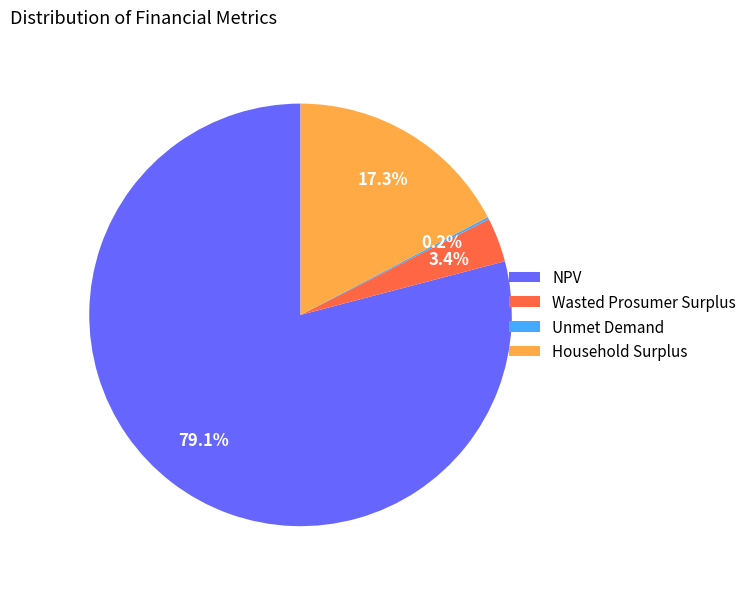

To the nearest percent, what is the average slice percentage?

25%